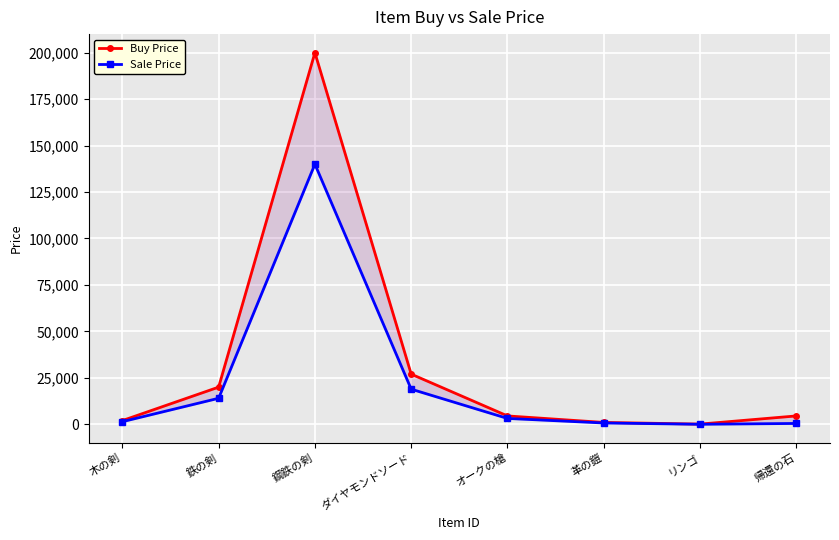

True or false: Sale Price and Buy Price intersect in this chart.

False